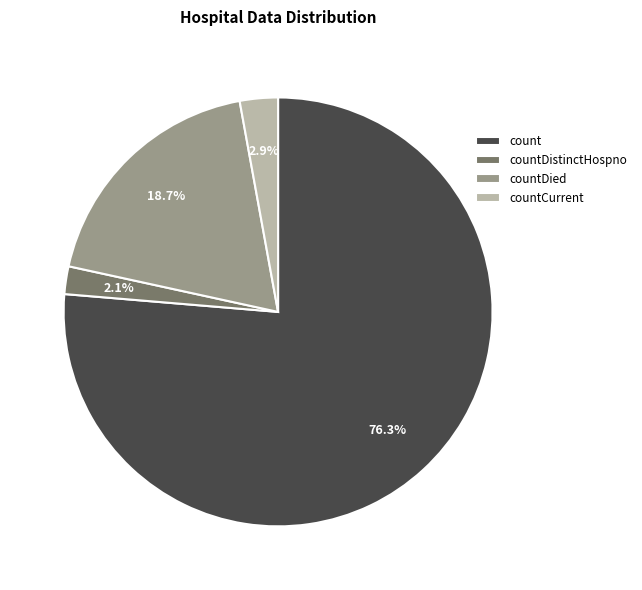

Which category has the biggest portion of the pie?

count